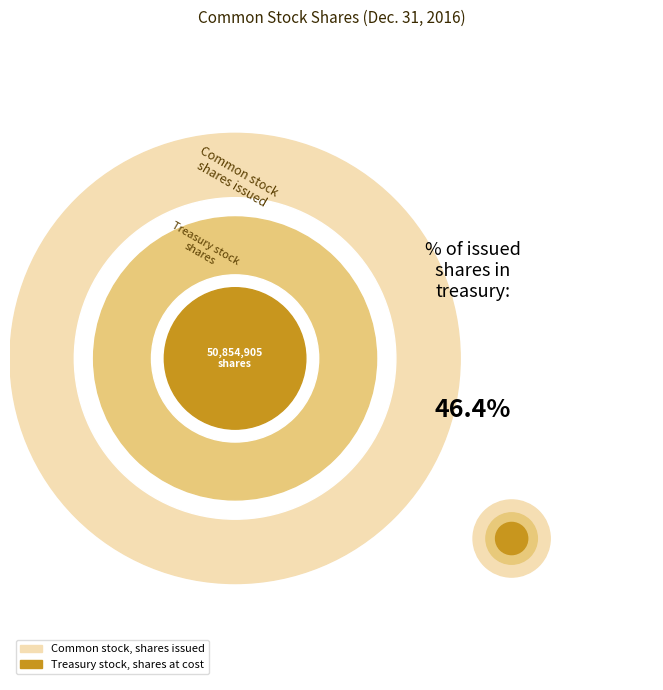

Rank the categories by value from lowest to highest.

Treasury stock, shares at cost, Common stock, shares issued